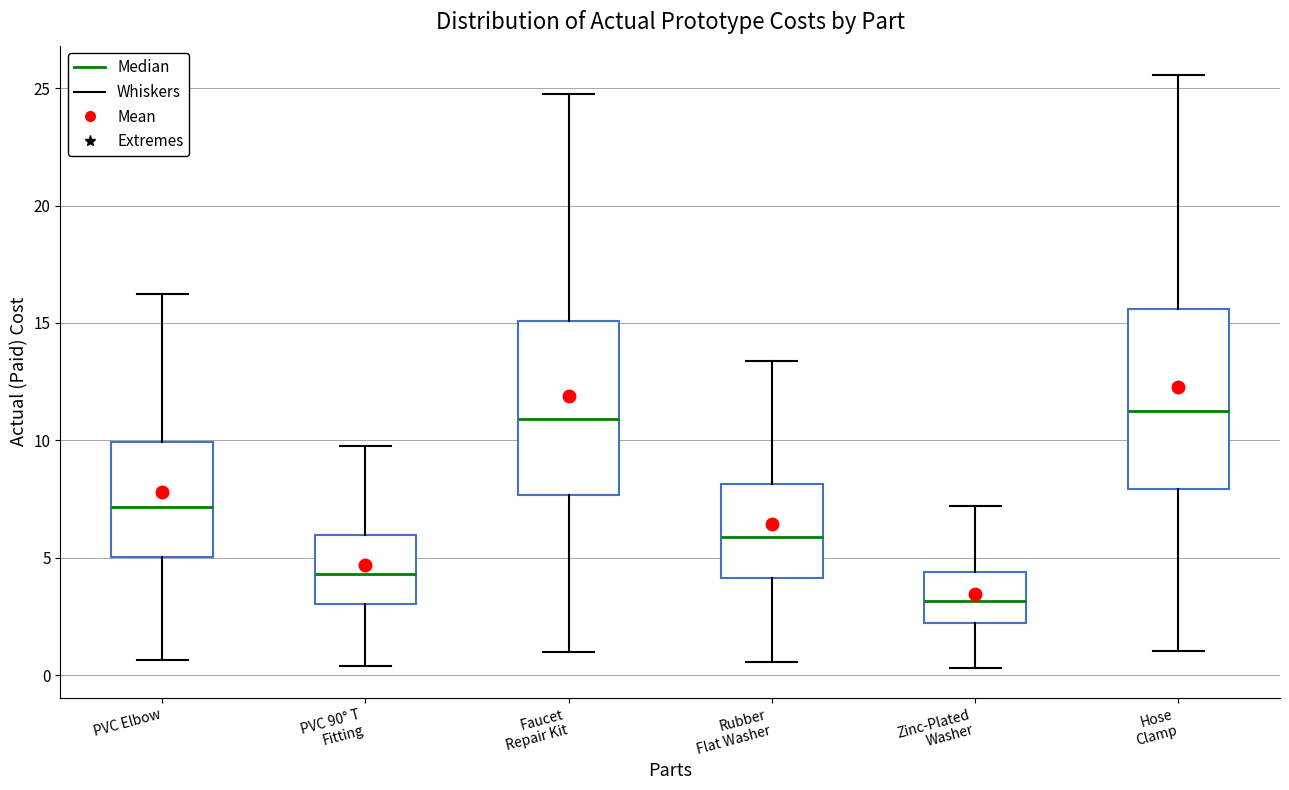

Reading left to right, read every box against the y-axis: the position of its median line, the range the box covers, and the ends of its whiskers. The values are not printed on the chart, so give them approximately, as read against the axis.

PVC Elbow: median 7.0, box 5.0 to 10.0, whiskers 0.5 to 16.5
PVC 90° T Fitting: median 4.5, box 3.0 to 6.0, whiskers 0.5 to 10.0
Faucet Repair Kit: median 11.0, box 7.5 to 15.0, whiskers 1.0 to 25.0
Rubber Flat Washer: median 6.0, box 4.0 to 8.0, whiskers 0.5 to 13.5
Zinc-Plated Washer: median 3.0, box 2.0 to 4.5, whiskers 0.5 to 7.0
Hose Clamp: median 11.0, box 8.0 to 15.5, whiskers 1.0 to 25.5